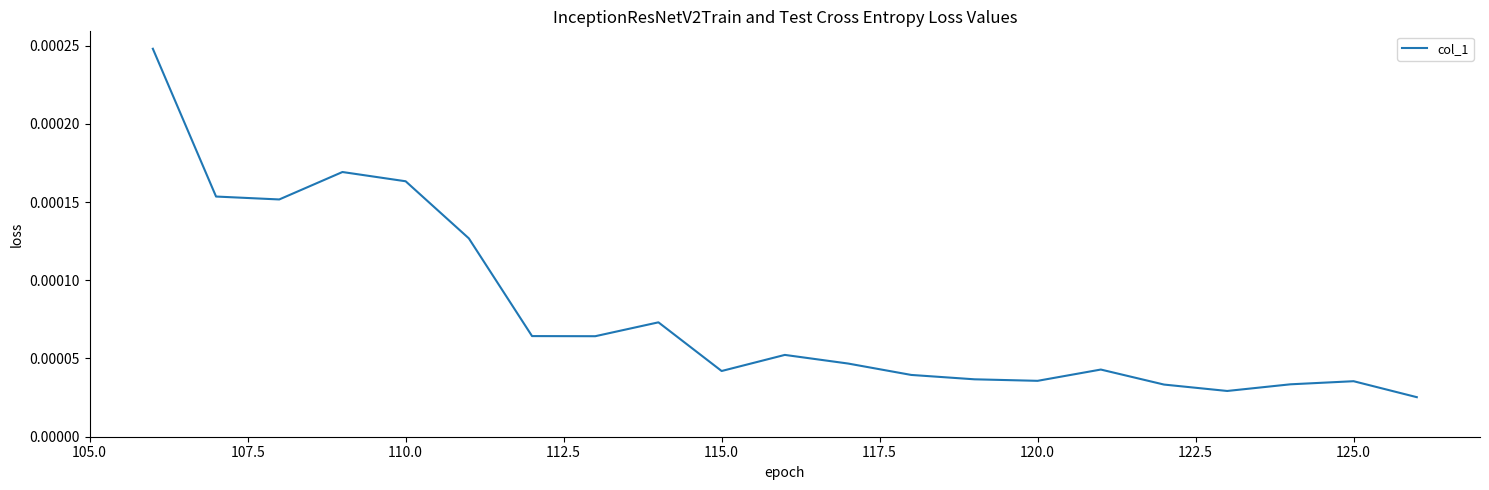

Does the chart display data point markers on the line(s)?

No